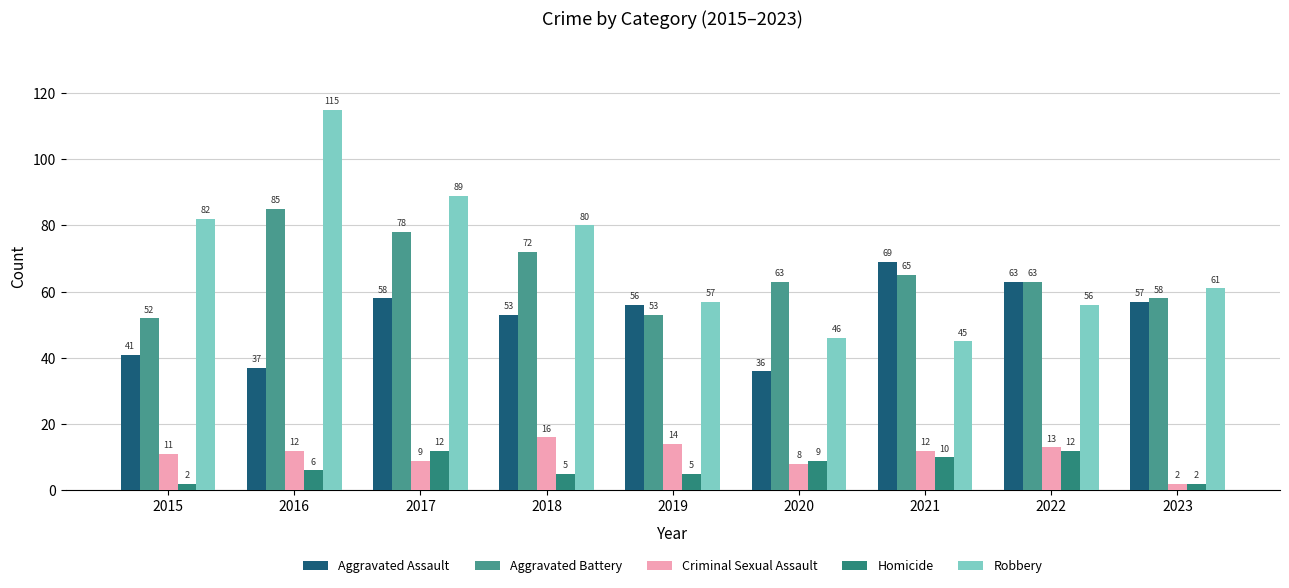

Count the number of data series in this chart.

5